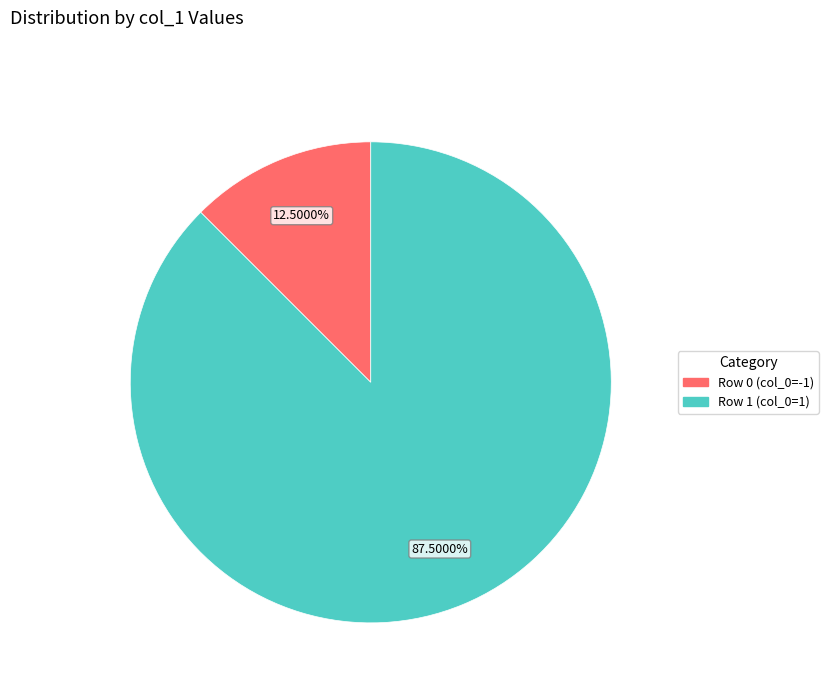

Does any single category account for the majority?

Yes